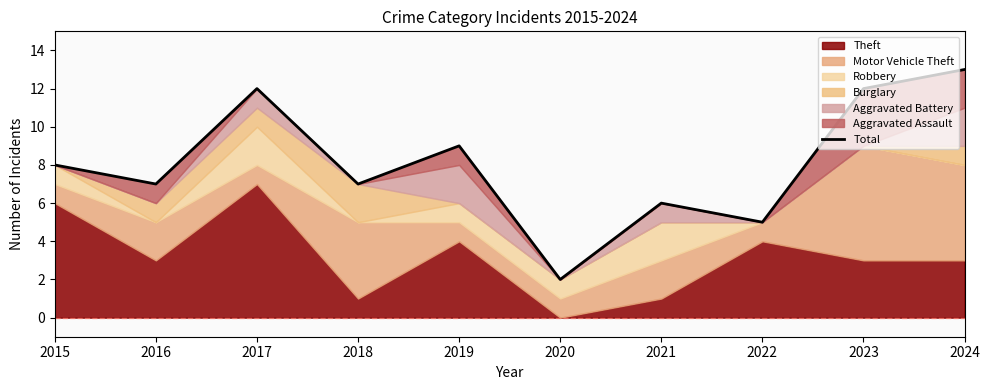

Reading left to right, list all the values displayed in this chart.

2015=8	2016=7	2017=12	2018=7	2019=9	2020=2	2021=6	2022=5	2023=12	2024=13